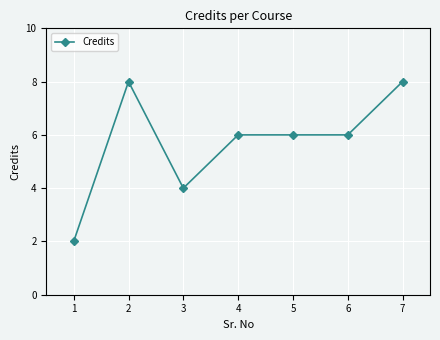

How many distinct data groups are displayed?

1